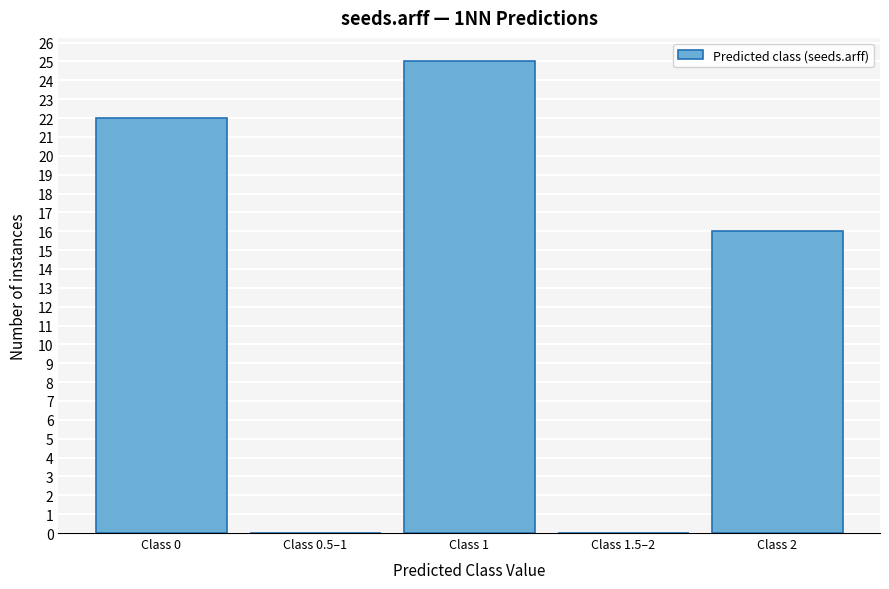

Reading right to left, transcribe all the data shown in this chart.

Class 2=16	Class 1.5–2=0	Class 1=25	Class 0.5–1=0	Class 0=22